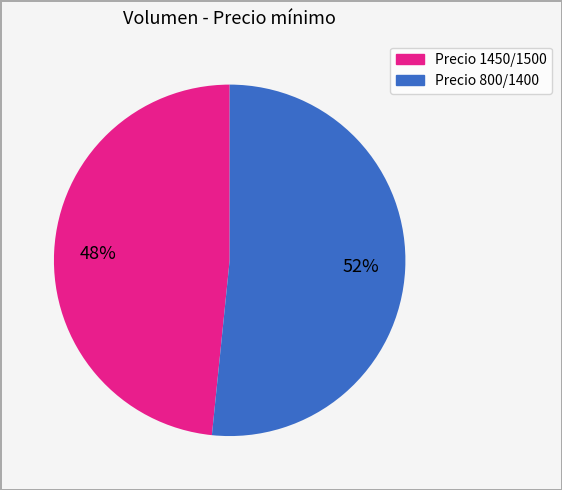

How many slices are in this pie chart?

2